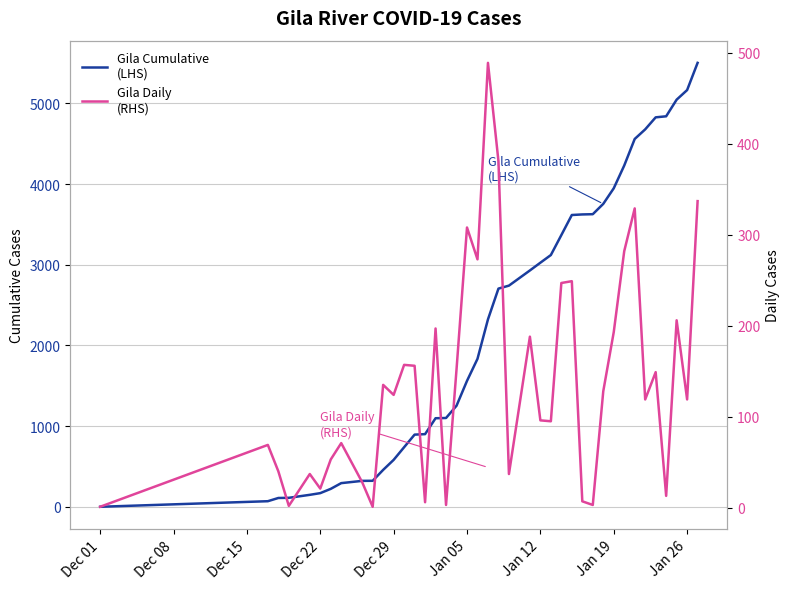

Reading left to right, extract all data points from this chart.

Gila Cumulative
(LHS): 1	70	110	112	149	170	223	294	322	323	458	582	739	895	901	1098	1101	1253	1561	1834	2323	2704	2741	2929	3025	3120	3367	3616	3623	3626	3754	3947	4229	4558	4677	4826	4839	5045	5164	5501
Gila Daily
(RHS): 1	69	40	2	37	21	53	71	28	1	135	124	157	156	6	197	3	152	308	273	489	381	37	188	96	95	247	249	7	3	128	193	282	329	119	149	13	206	119	337